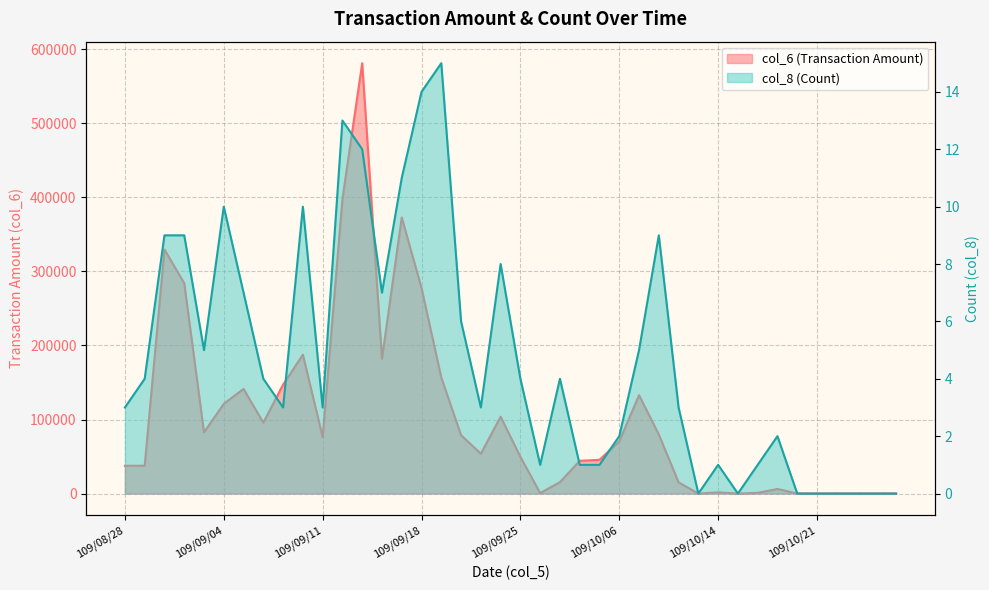

Rank the series by their maximum value, from highest to lowest.

col_6 (Transaction Amount), col_8 (Count)